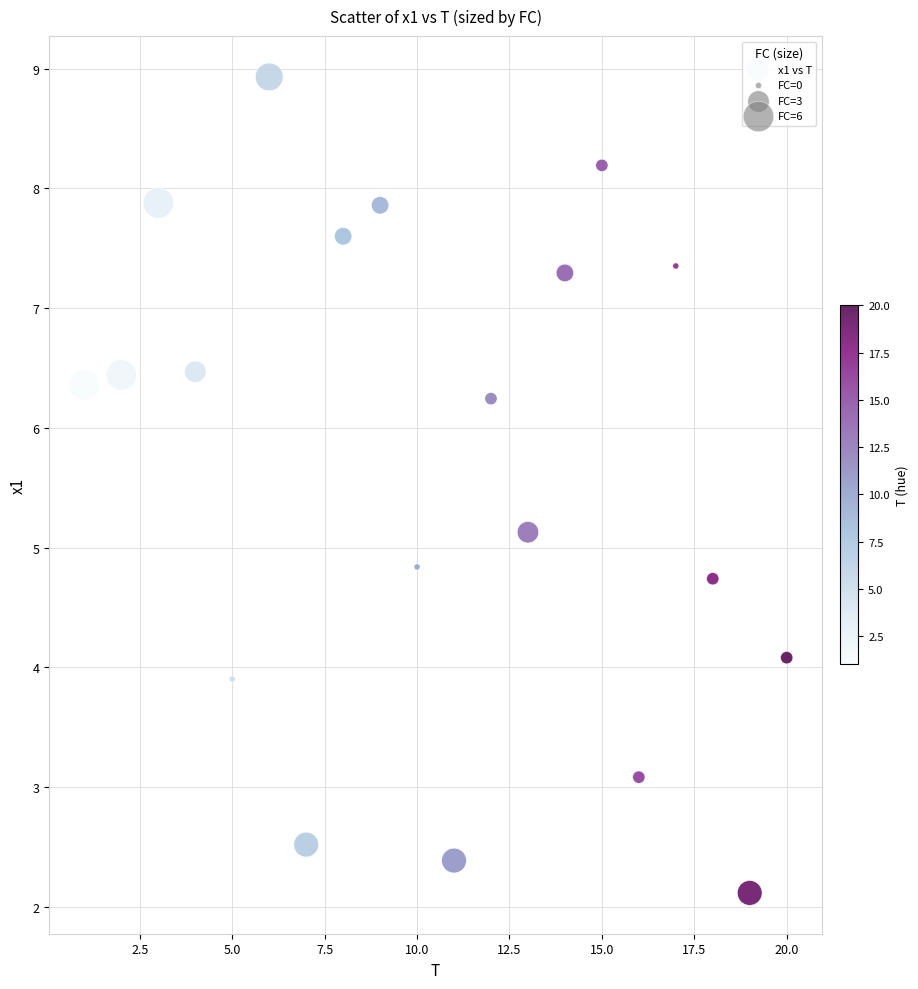

What is the range of Y values (max minus min)?

6.8